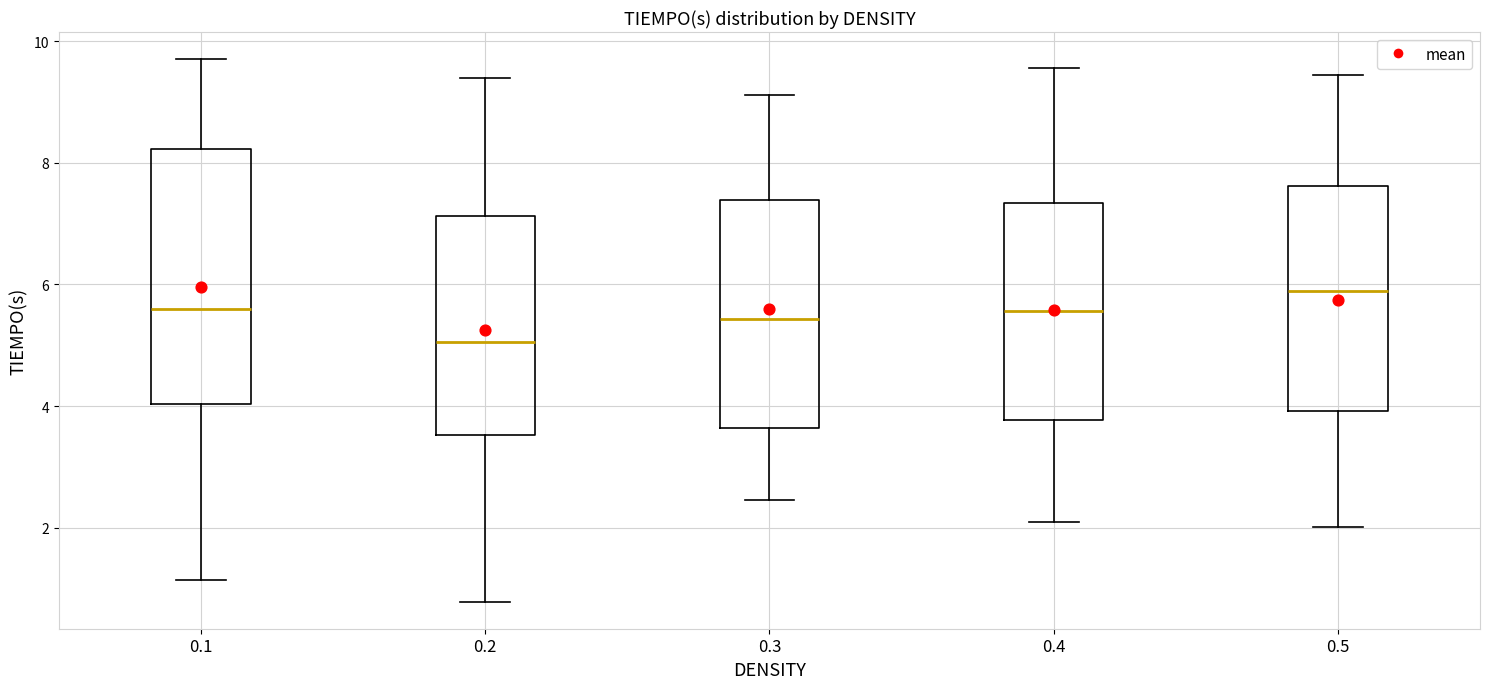

Where does the upper whisker of the box at x = 0.1 end on the y-axis? The values are not printed on the chart, so give them approximately, as read against the axis.

9.8